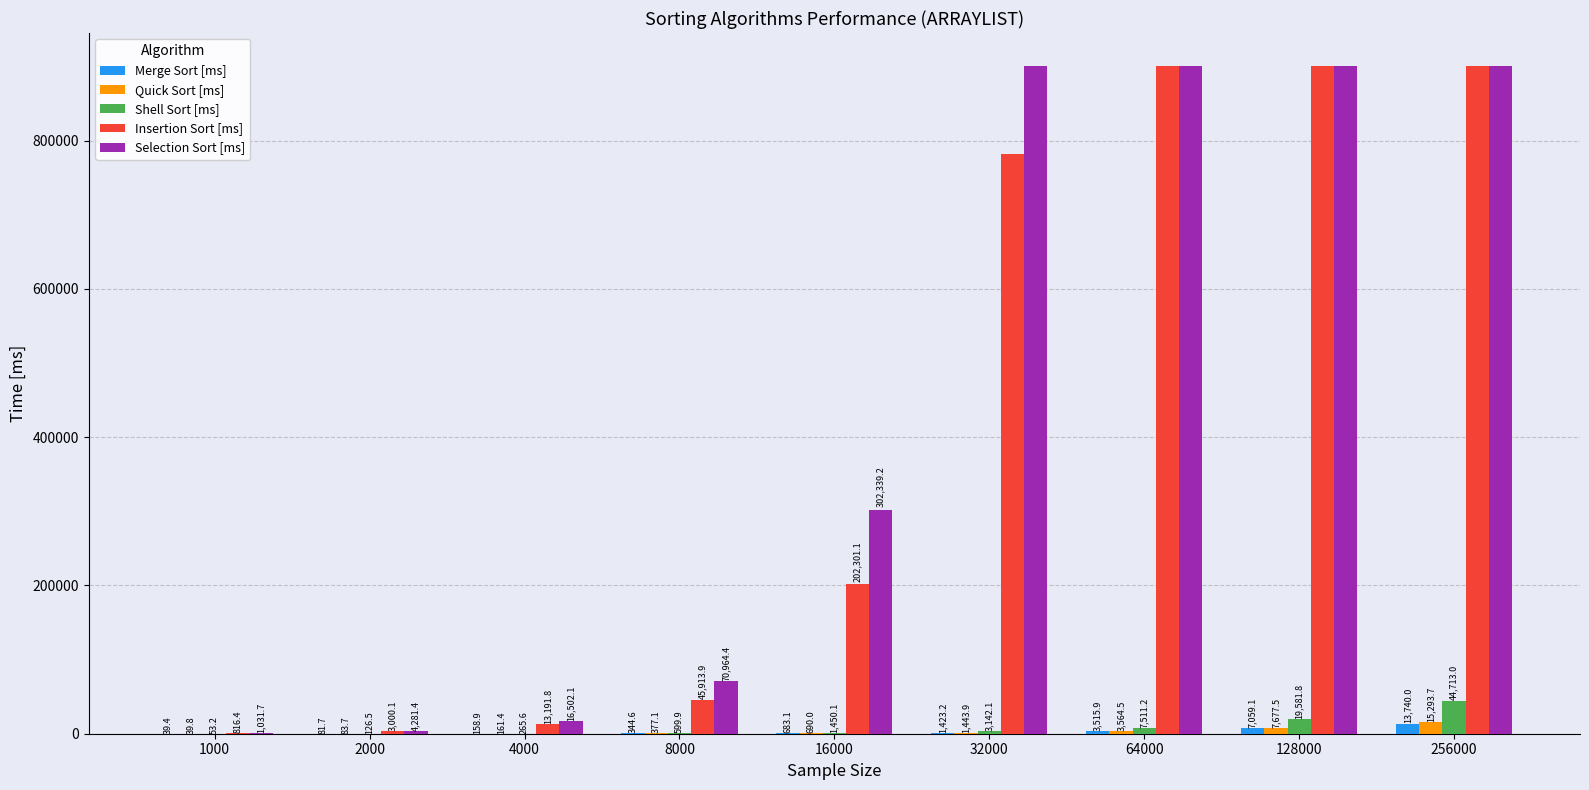

What is the average value of the Merge Sort [ms] series?

3005.1